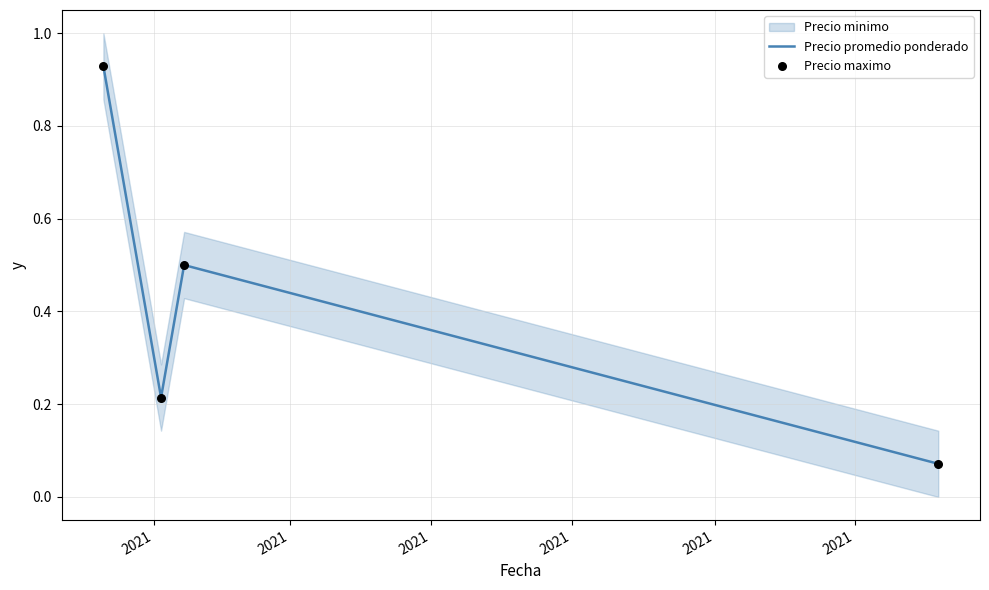

What is the total value across all series at 2021?

1.9